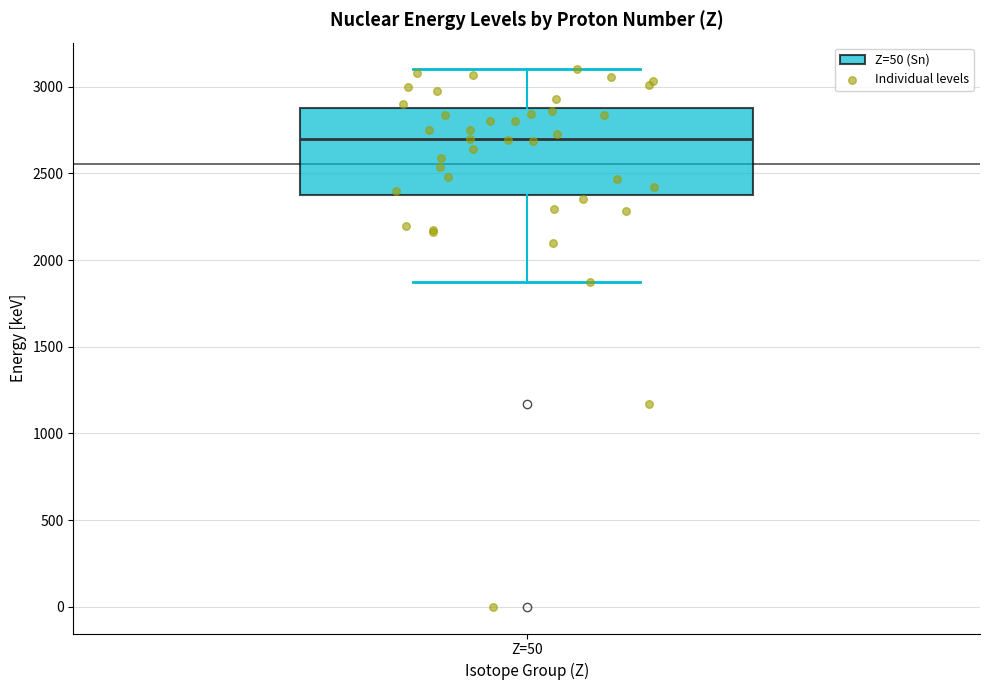

Read this box plot against the y-axis: the position of the median line, the range covered by the box, and the ends of both whiskers. The values are not printed on the chart, so give them approximately, as read against the axis.

median 2700, box 2400 to 2900, whiskers 1900 to 3100